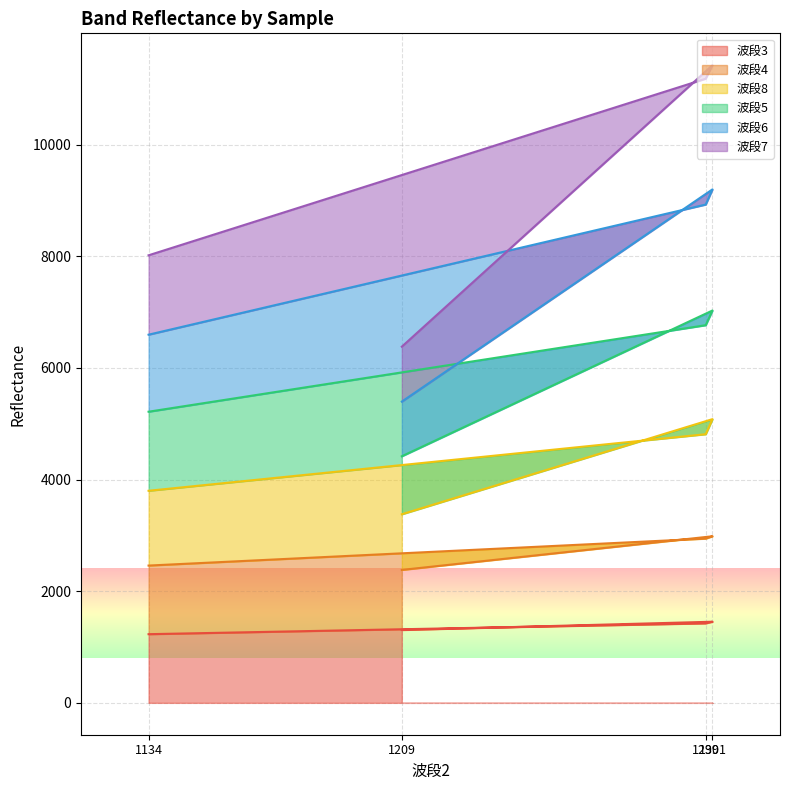

What is the spread (max minus min) of values at 1134?

6787